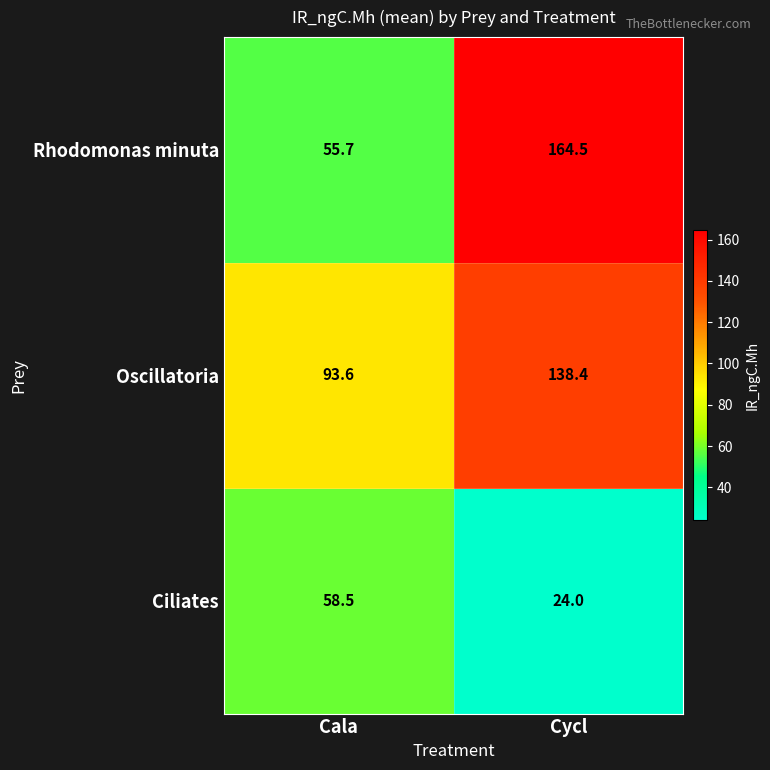

At how many categories does at least one series exceed 156?

1